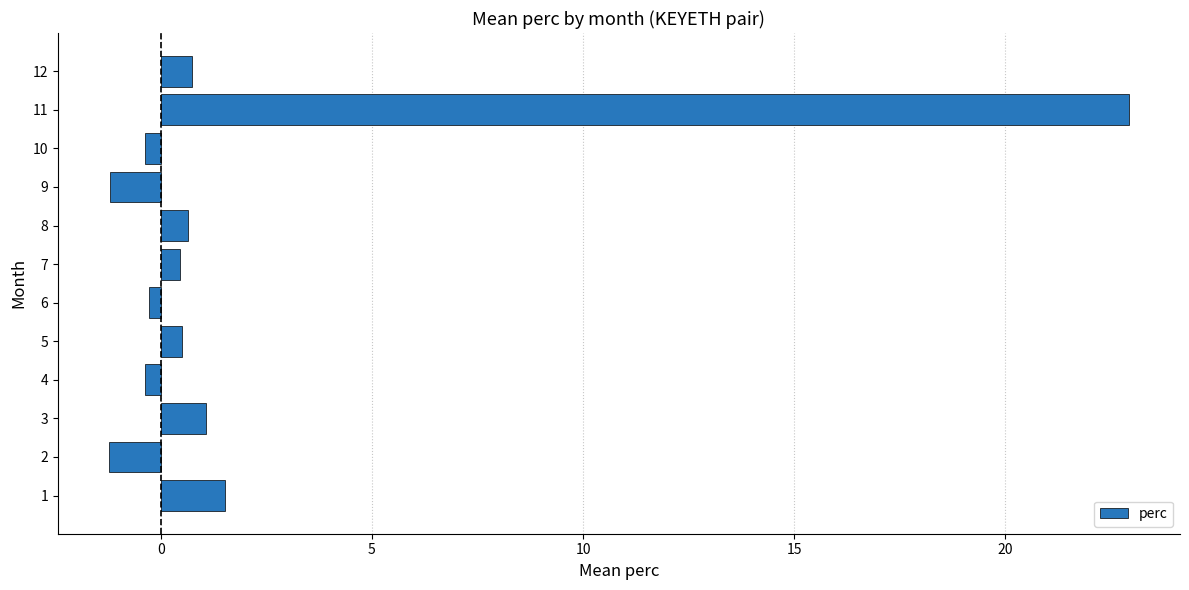

What is the maximum value shown in the chart?

22.9